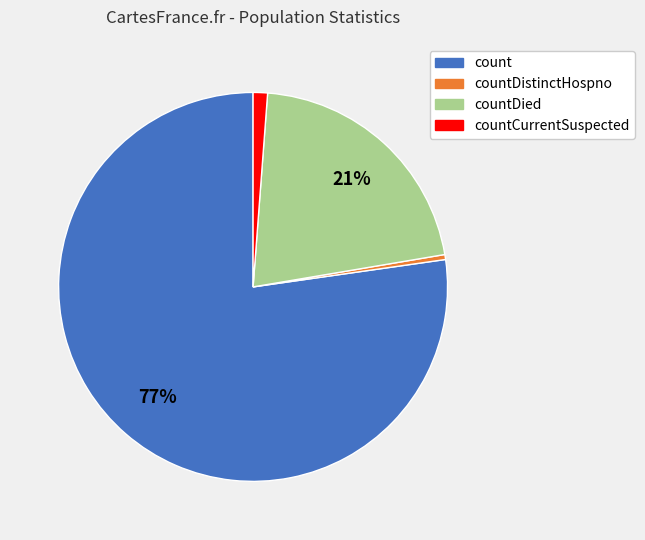

To the nearest percent, what is the average slice percentage?

25%